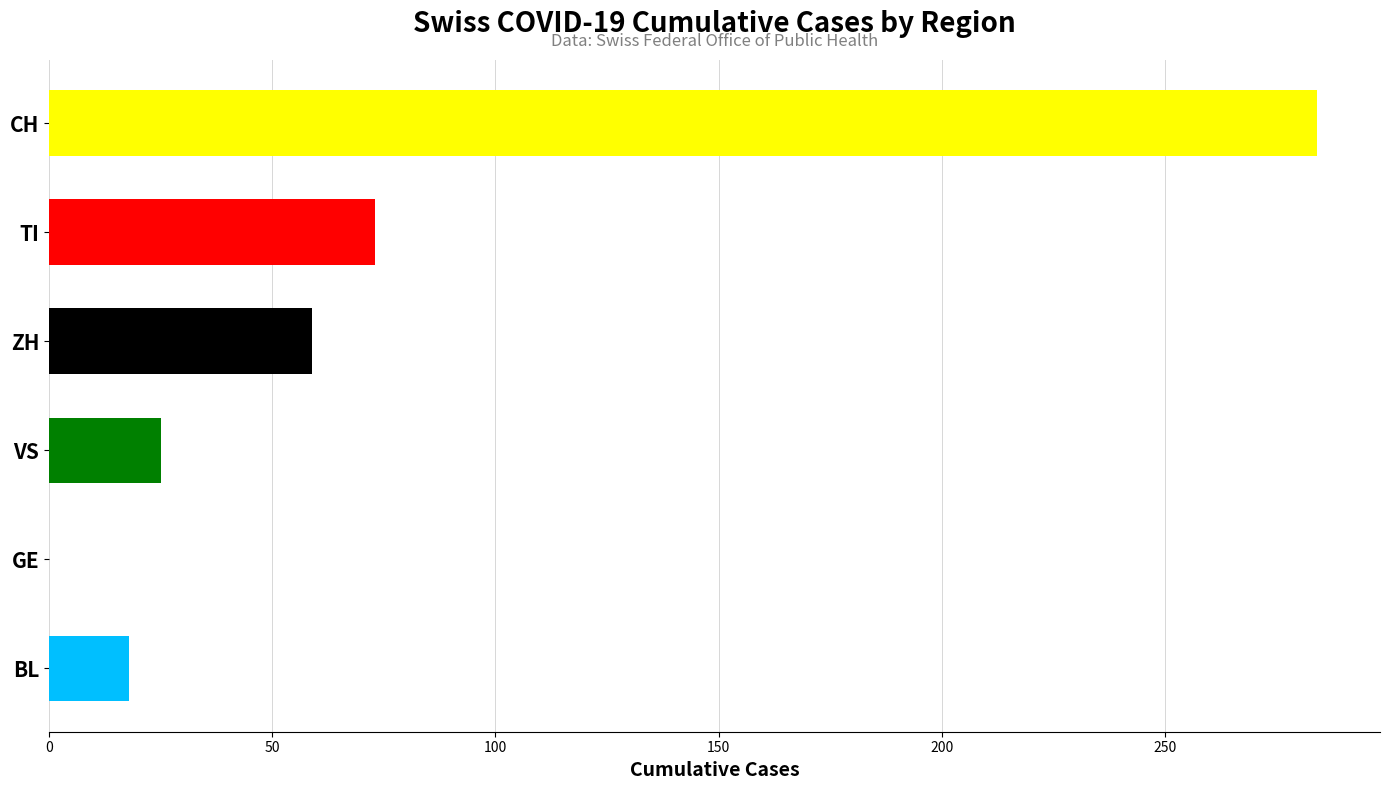

The chart shows a value of 116 at TI. True or false?

False